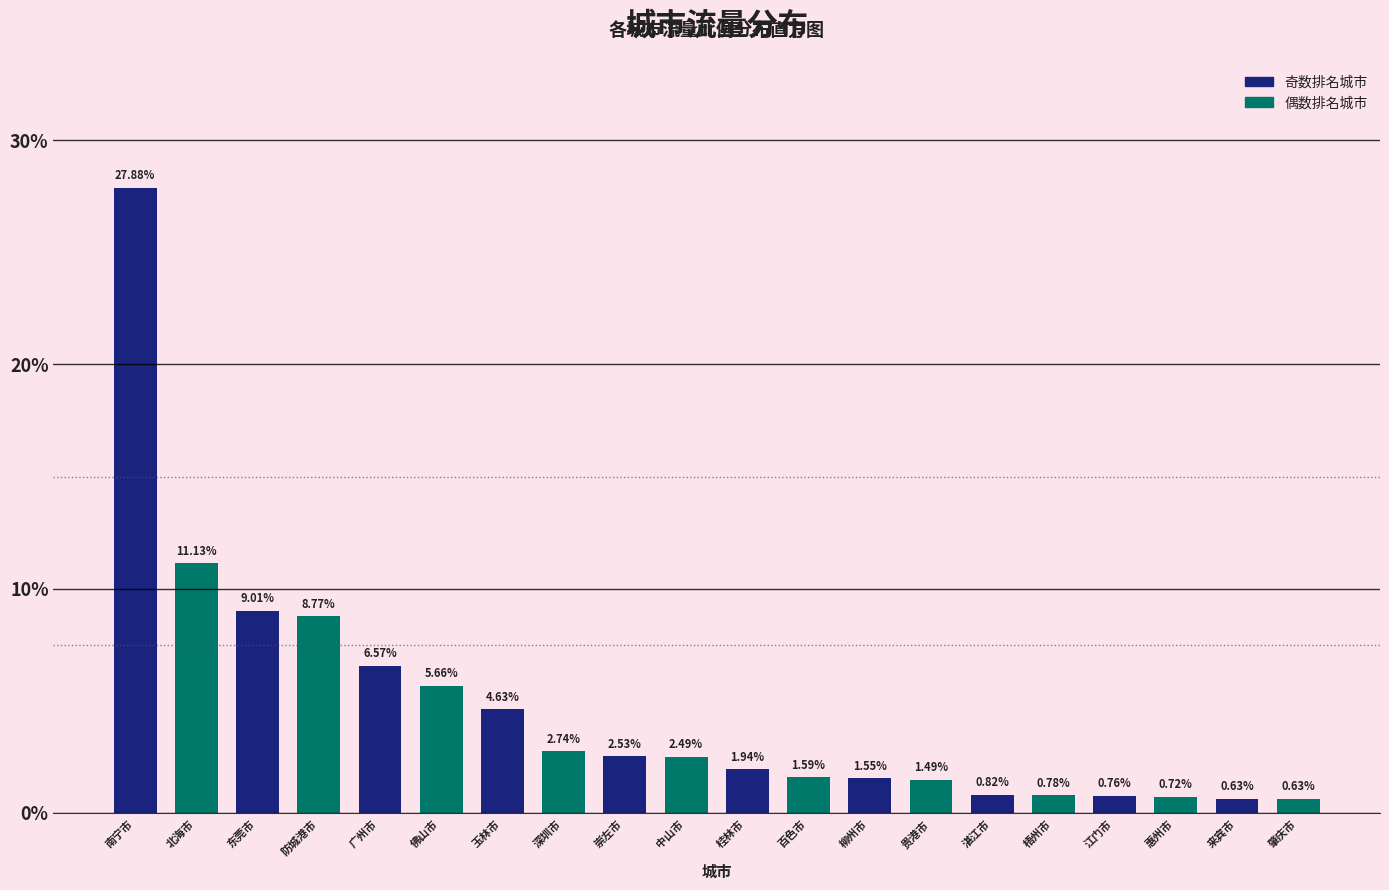

What is the sum of all values?

92.3